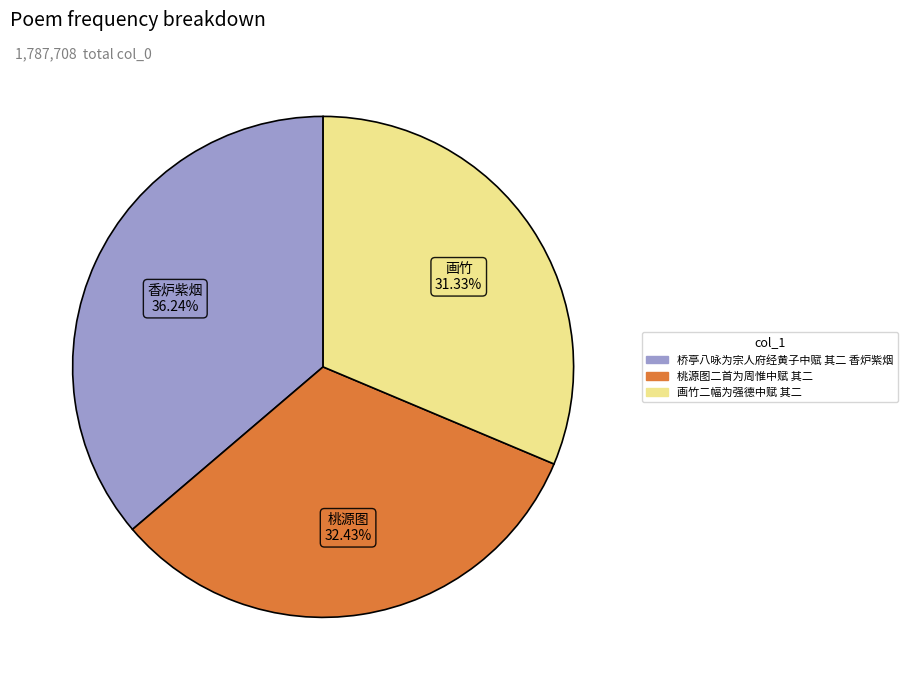

Which has a higher value, 桥亭八咏为宗人府经黄子中赋 其二 香炉紫烟 or 桃源图二首为周惟中赋 其二?

桥亭八咏为宗人府经黄子中赋 其二 香炉紫烟